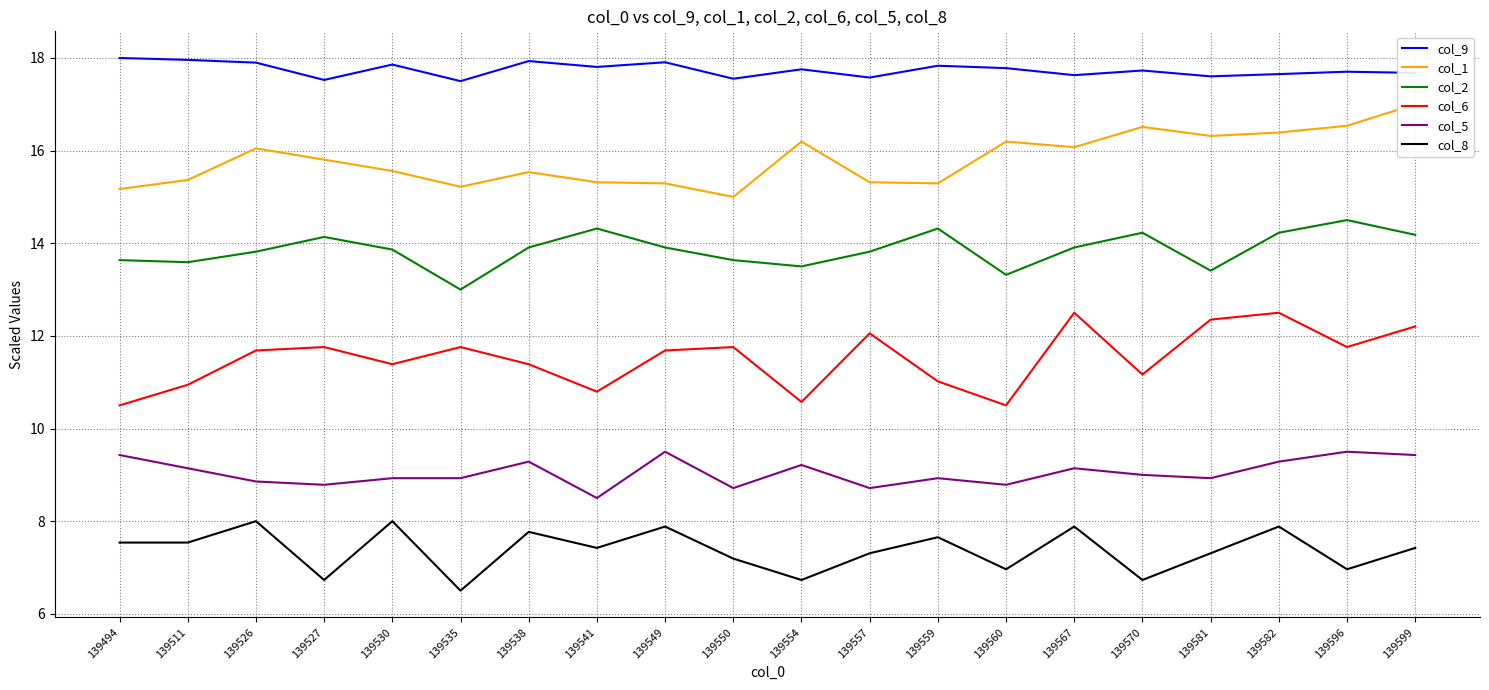

Rank the series at 139581 from lowest to highest value.

col_8, col_5, col_6, col_2, col_1, col_9